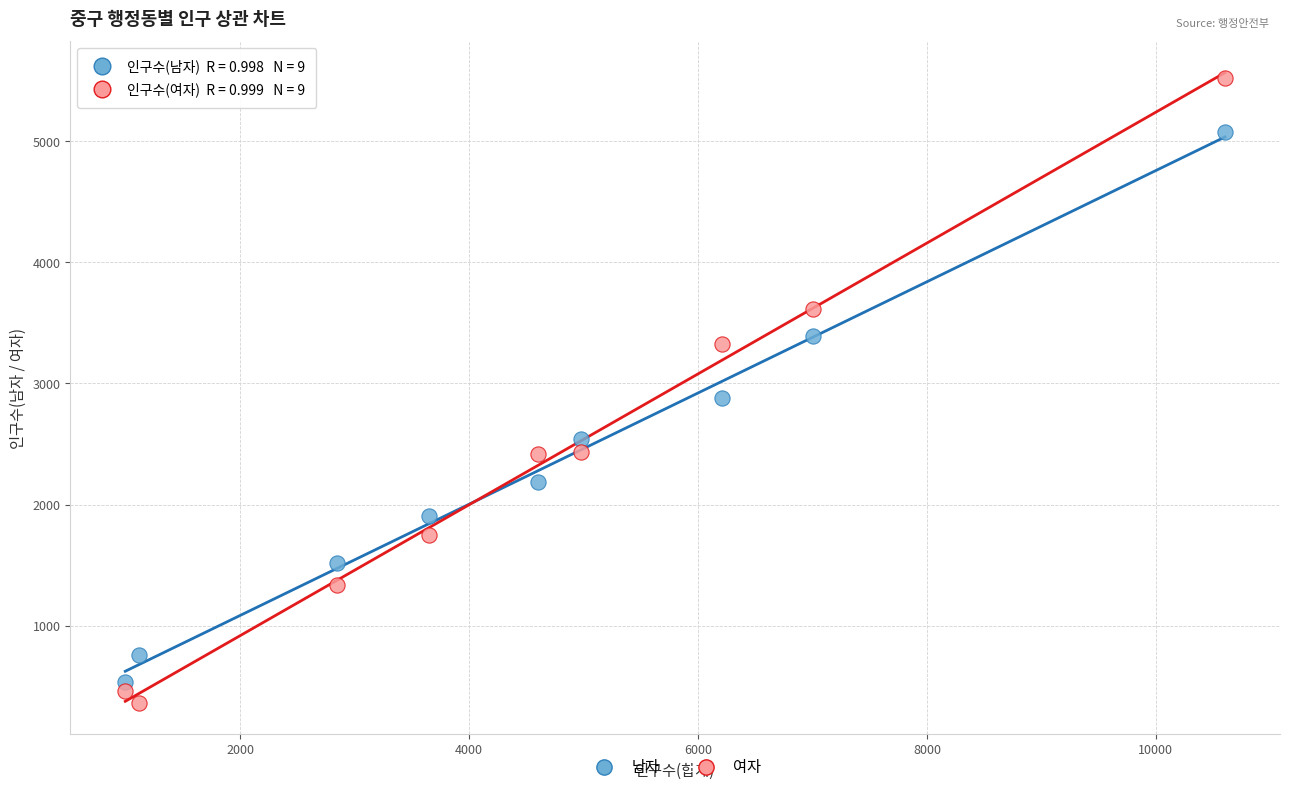

Across all series, what Y value is closest to 2945?

2880